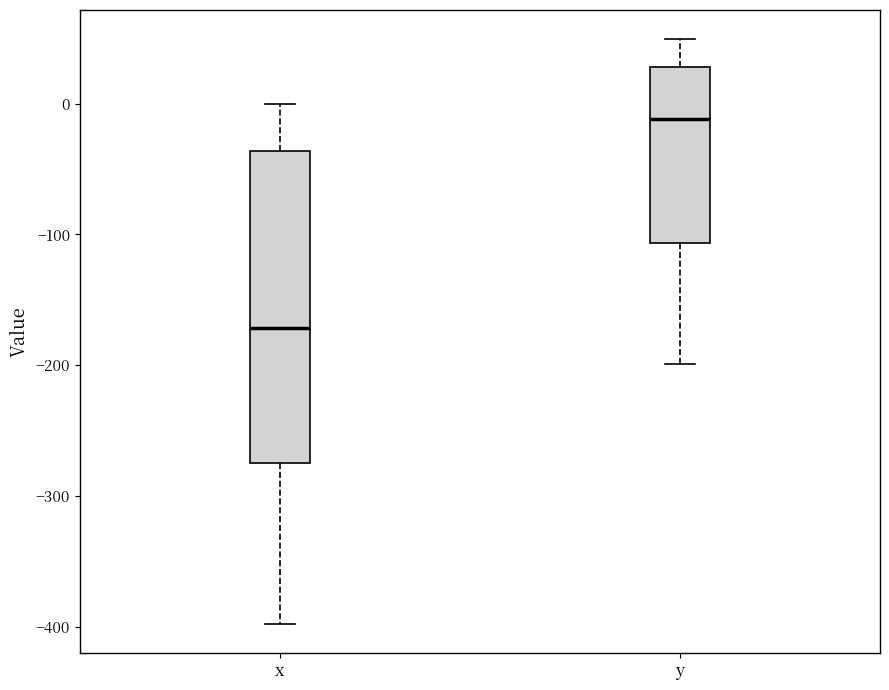

Which box's median line is the lowest?

x